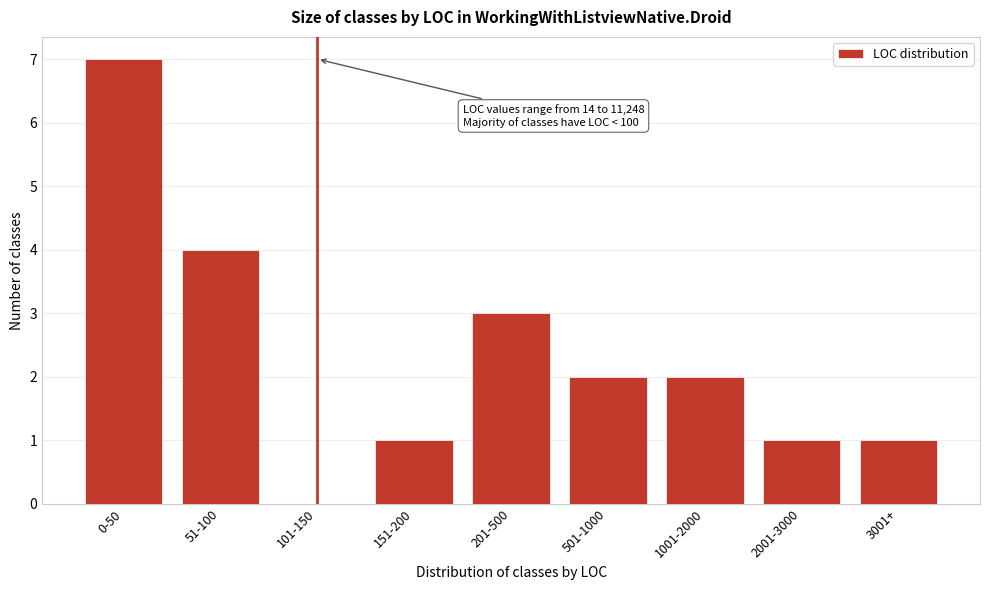

Reading left to right, list all the values displayed in this chart.

0-50=7	51-100=4	101-150=0	151-200=1	201-500=3	501-1000=2	1001-2000=2	2001-3000=1	3001+=1